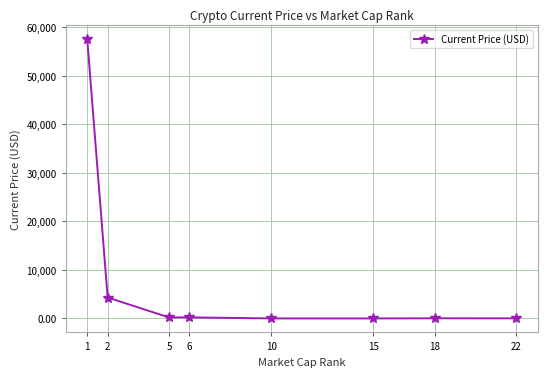

At which label does the data first exceed 209?

1